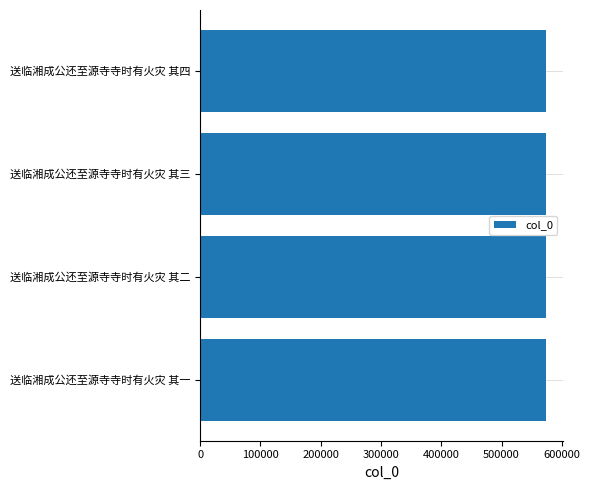

What is the ratio of the value at 送临湘成公还至源寺寺时有火灾 其一 to the value at 送临湘成公还至源寺寺时有火灾 其四?

1.0